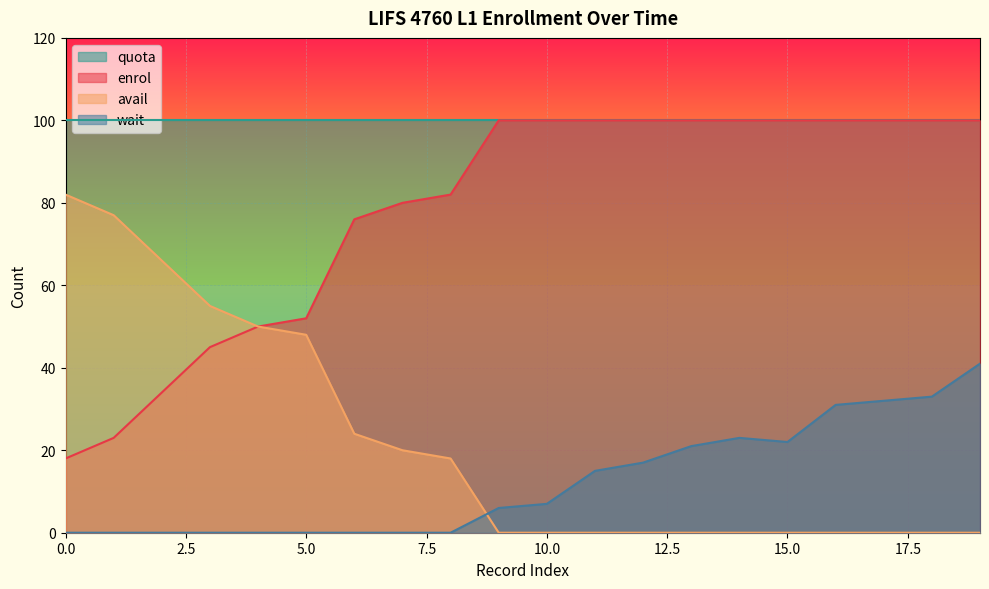

Between 1 and 4, which series saw the biggest shift?

enrol